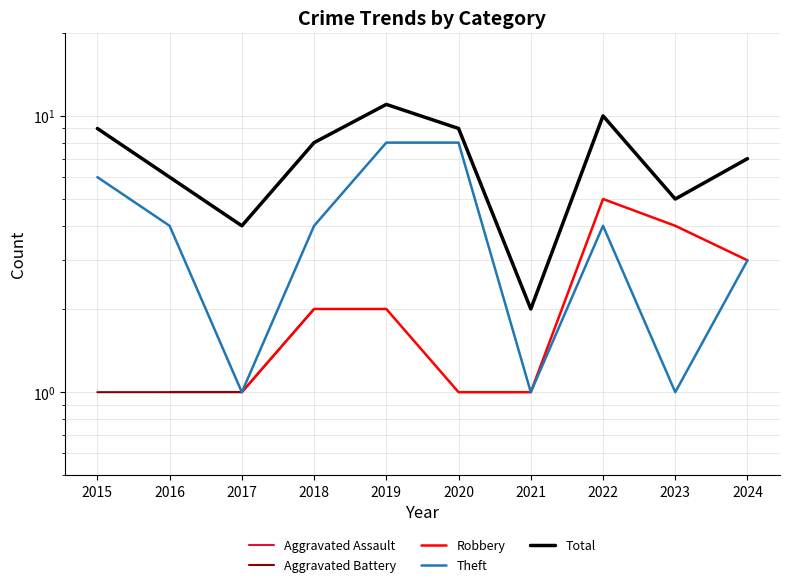

At which label does Aggravated Battery reach its peak?

2018